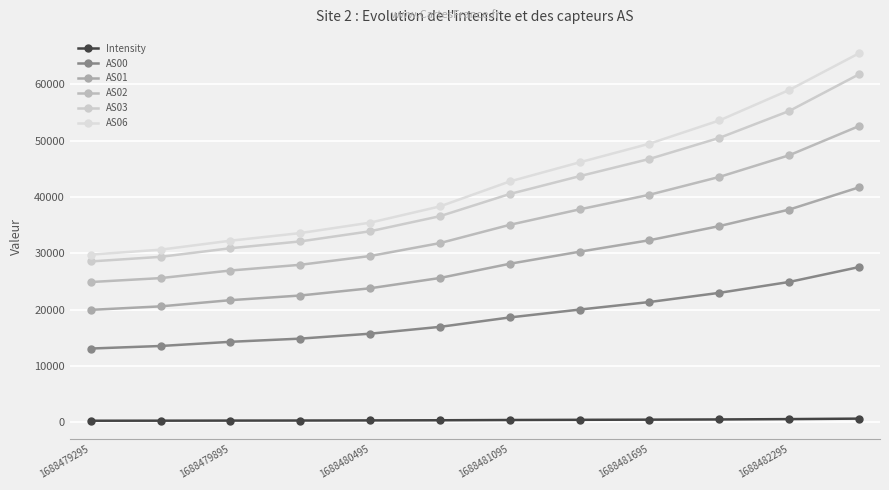

How many distinct data groups are displayed?

6